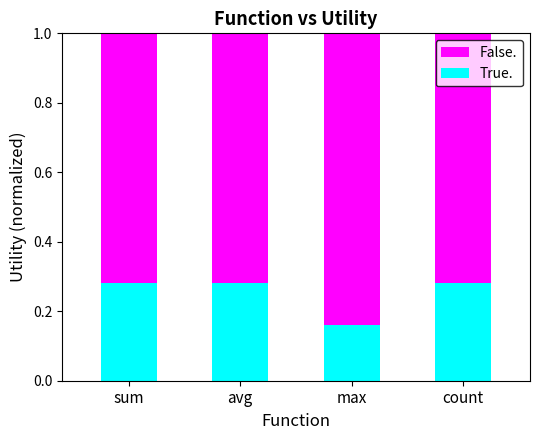

What is the sum of the True. values at avg and sum?

0.6